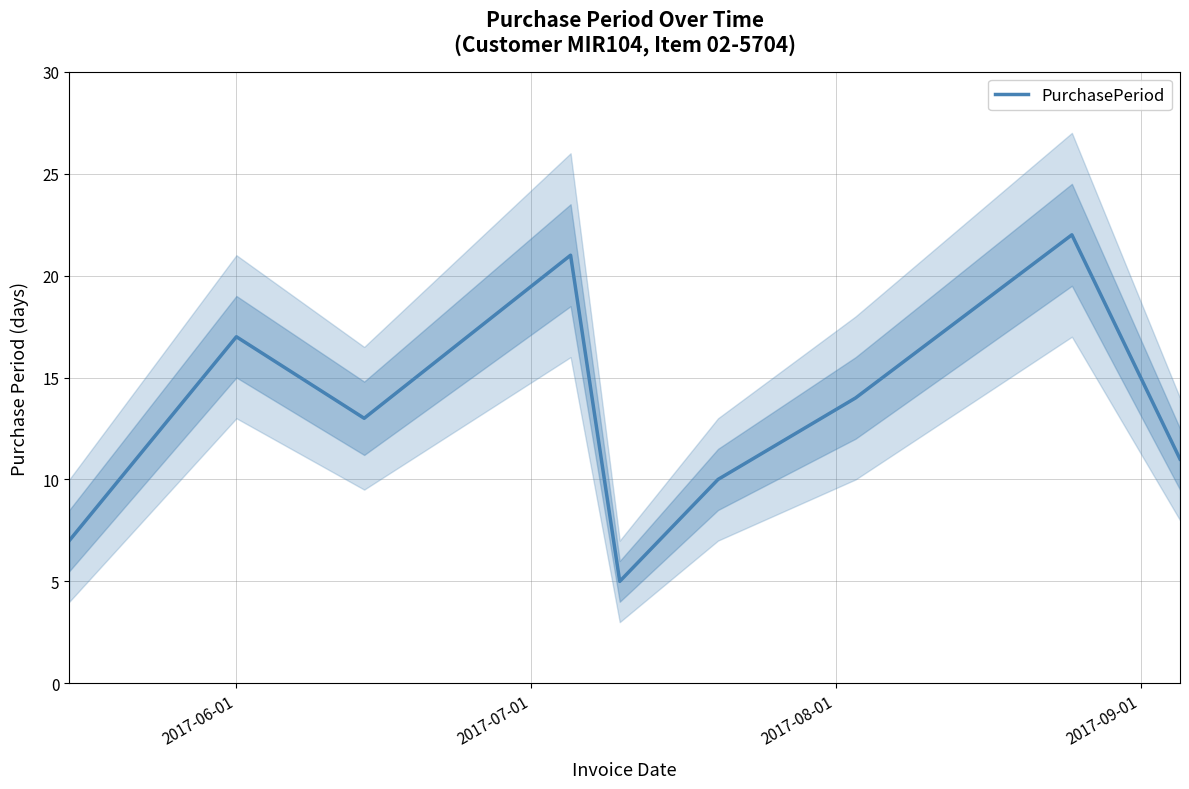

What is the highest value of the PurchasePeriod series?

22